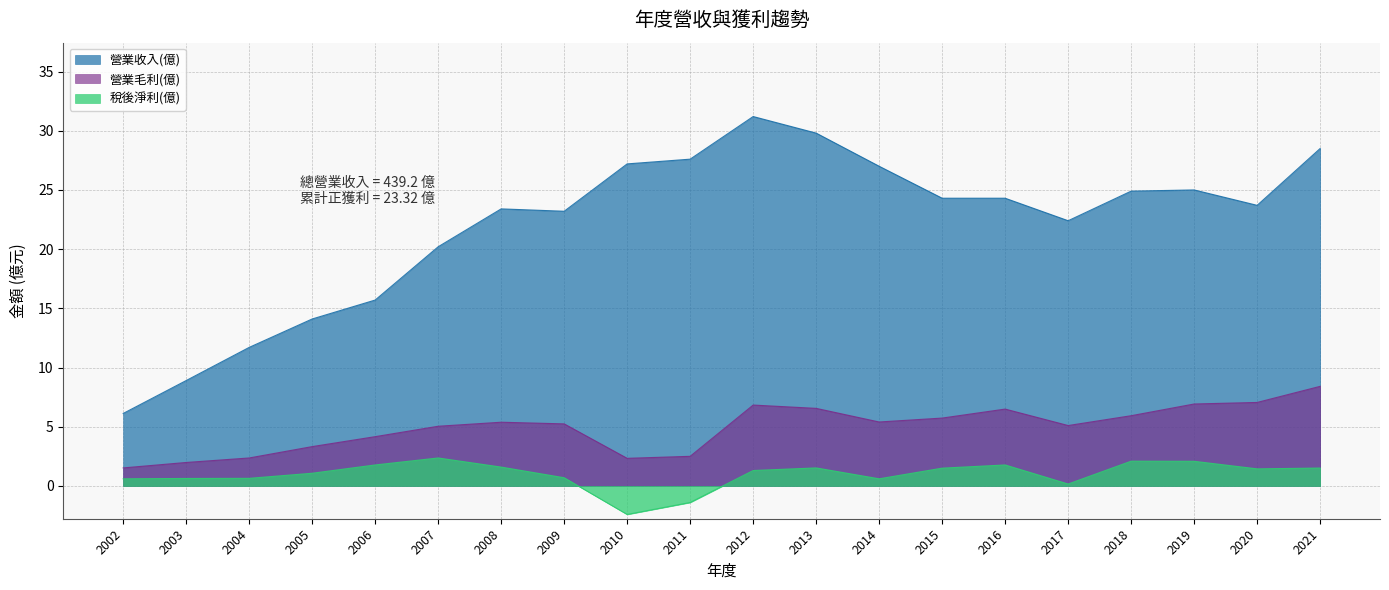

Does the chart have visible grid lines?

Yes